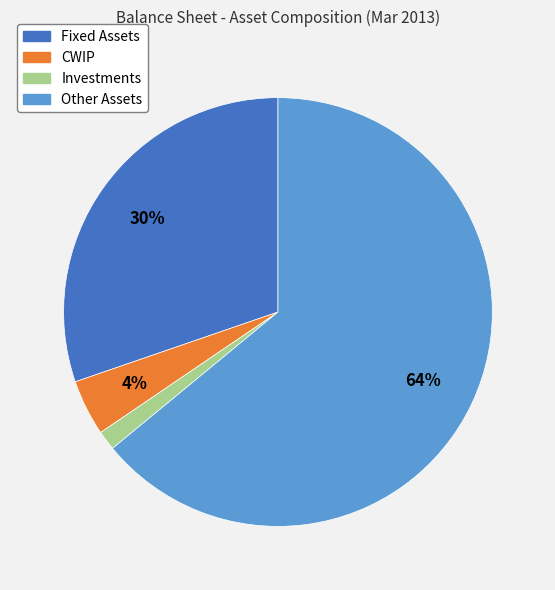

Rank the categories by value from lowest to highest.

Investments, CWIP, Fixed Assets, Other Assets